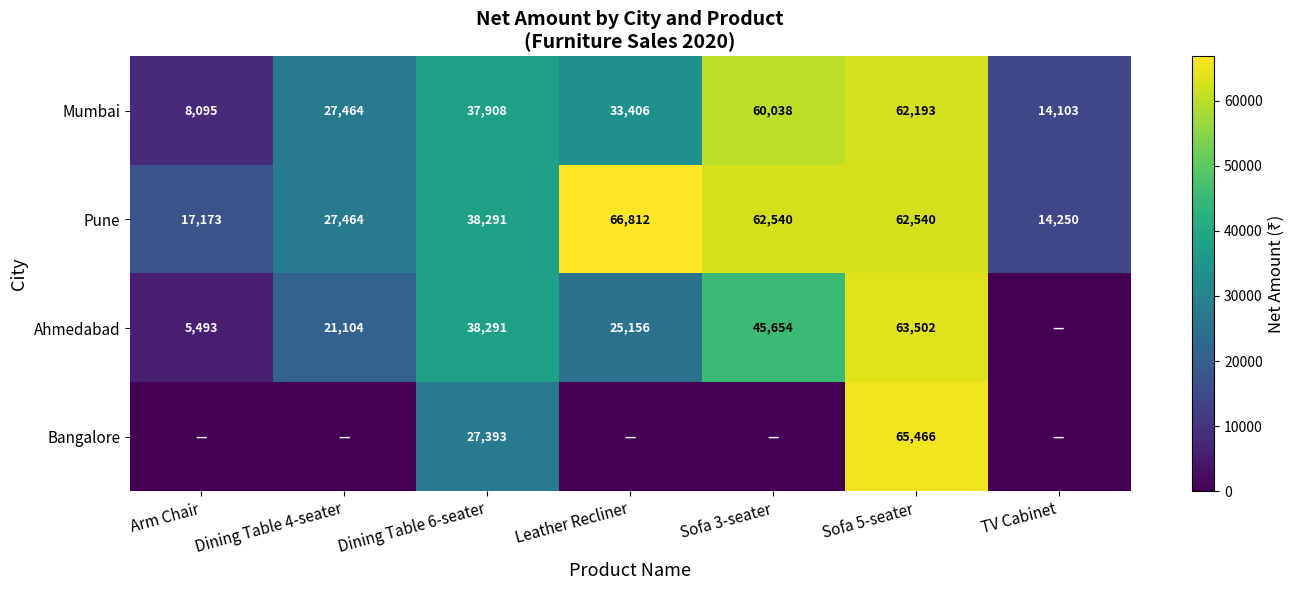

Is the value of Mumbai at Sofa 3-seater greater than the value of Pune at Sofa 3-seater?

No